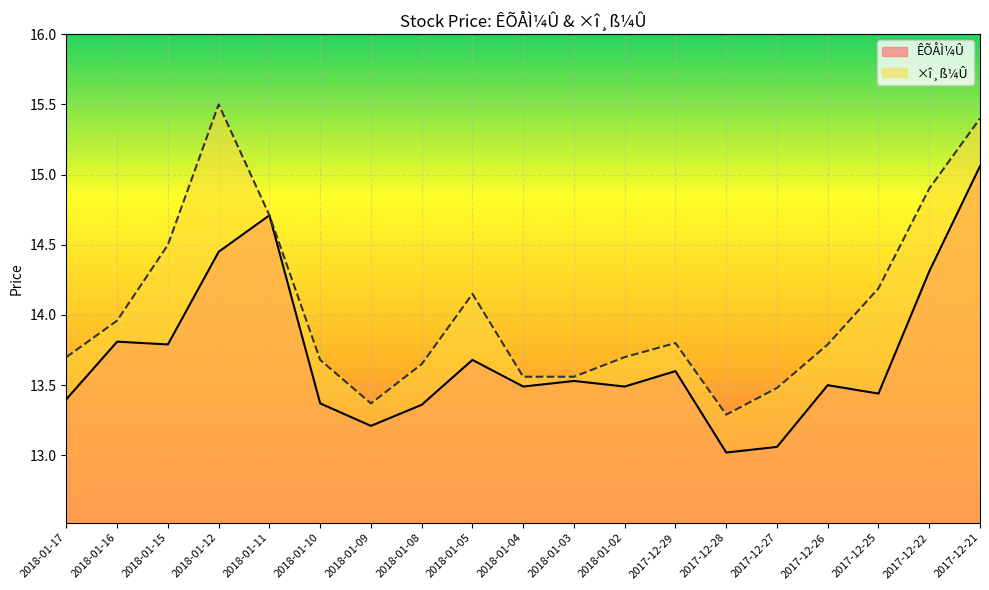

The ÊÕÅÌ¼Û series shows 13.2 at 2018-01-09. True or false?

True